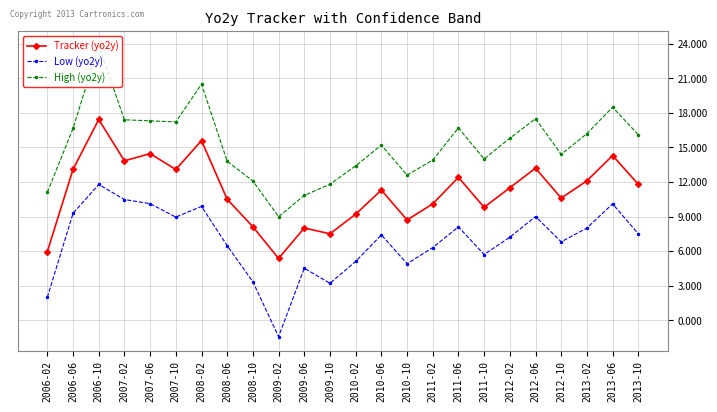

In Tracker (yo2y), how many points are lower than both neighbors (excluding endpoints)?

7